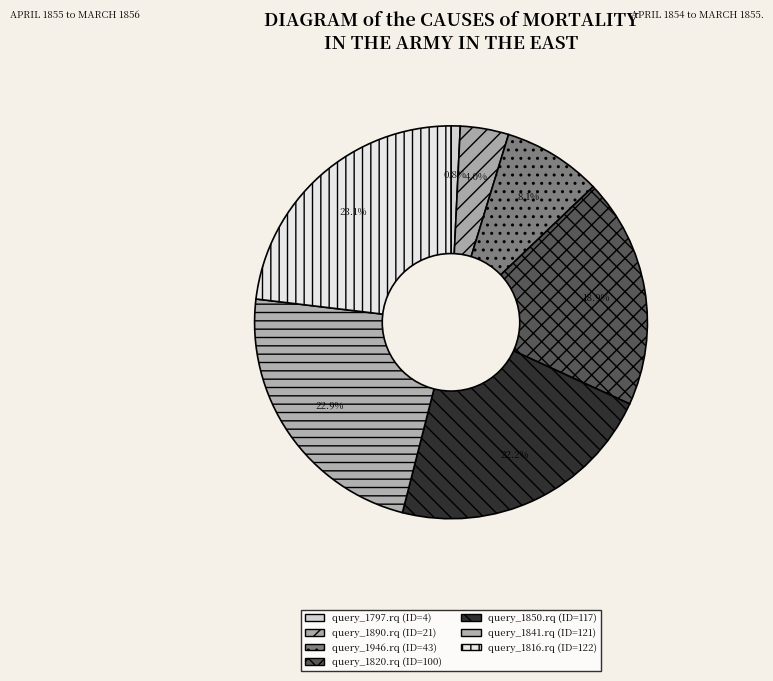

To the nearest percent, what is the difference between the largest and smallest slice percentages?

22%